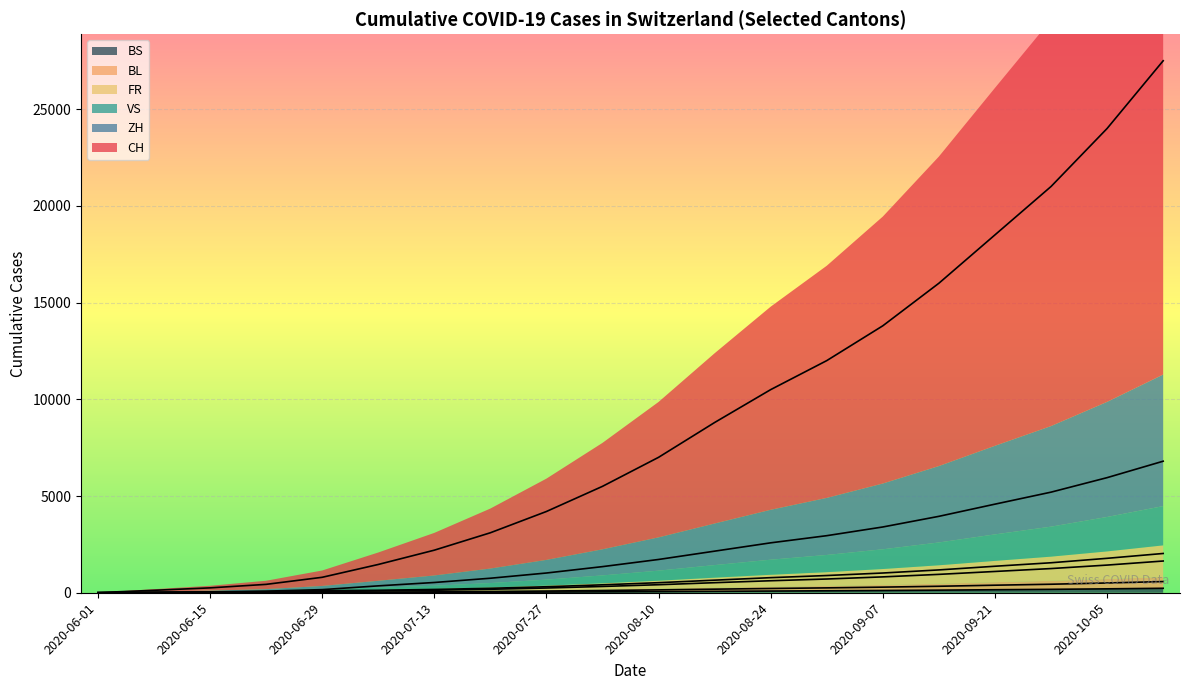

Reading left to right, transcribe all the data shown in this chart.

CH: 6	126	252	433	798	1461	2200	3100	4200	5500	7000	8800	10500	12000	13800	16000	18500	21000	24000	27500
ZH: 0	23	45	83	161	356	530	750	1020	1350	1720	2150	2580	2950	3400	3950	4580	5200	5950	6800
VS: 1	15	32	58	105	127	170	230	310	410	520	650	780	890	1020	1180	1370	1550	1780	2030
FR: 0	13	22	32	61	94	130	180	245	325	415	520	620	710	820	950	1100	1250	1430	1640
BL: 1	3	4	7	17	29	45	65	88	115	148	185	220	252	290	335	390	440	505	578
BS: 0	4	5	7	7	12	18	26	35	46	59	74	88	101	116	134	156	176	202	231